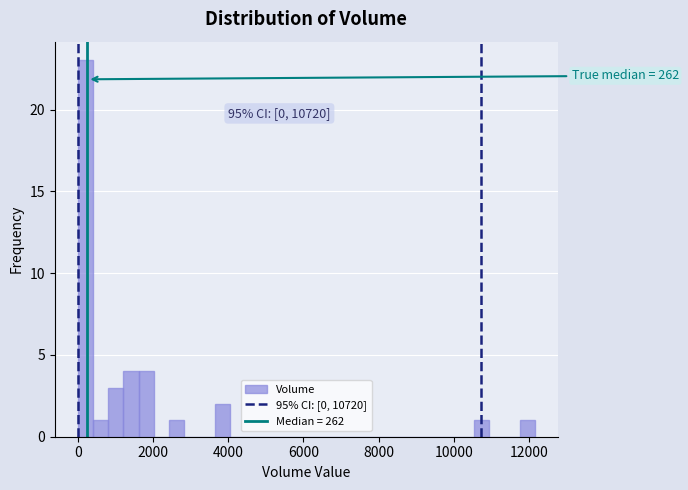

Around what value on the x-axis is the tallest bar? Give the approximate position of its centre, as read against the axis.

200